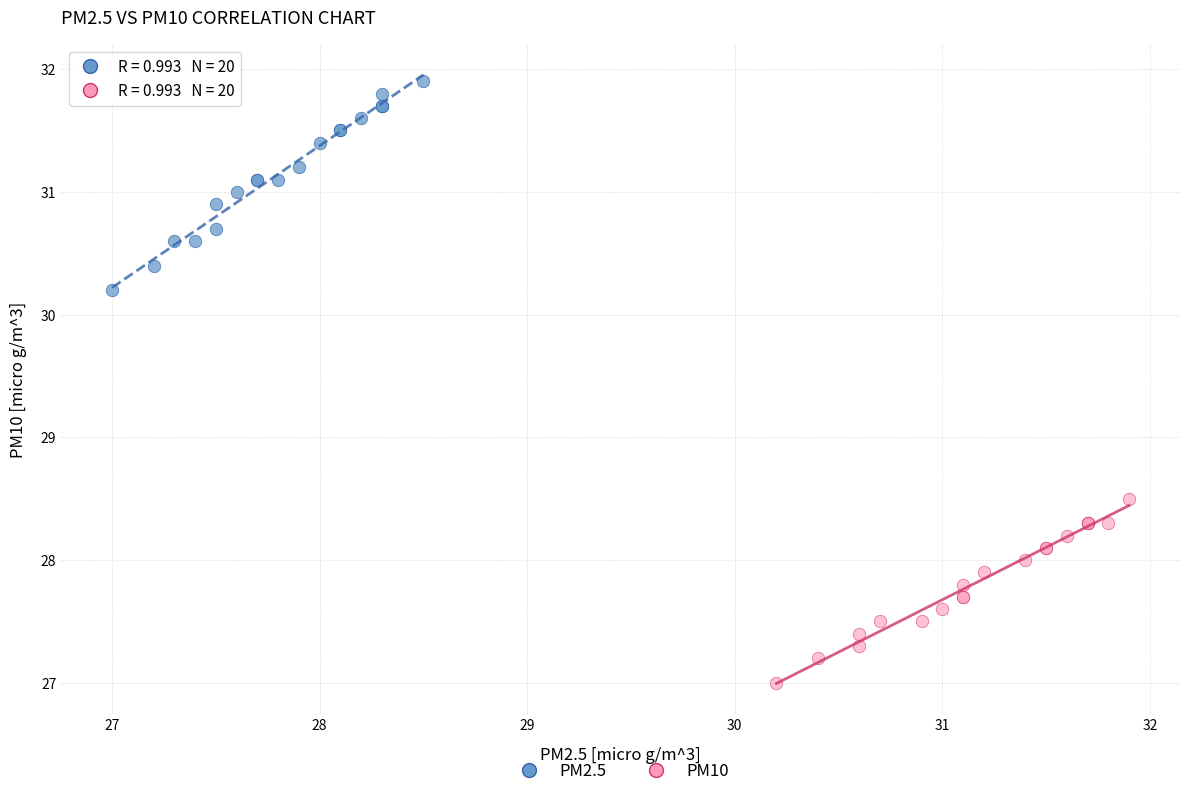

Which series contains the lowest Y value?

PM10